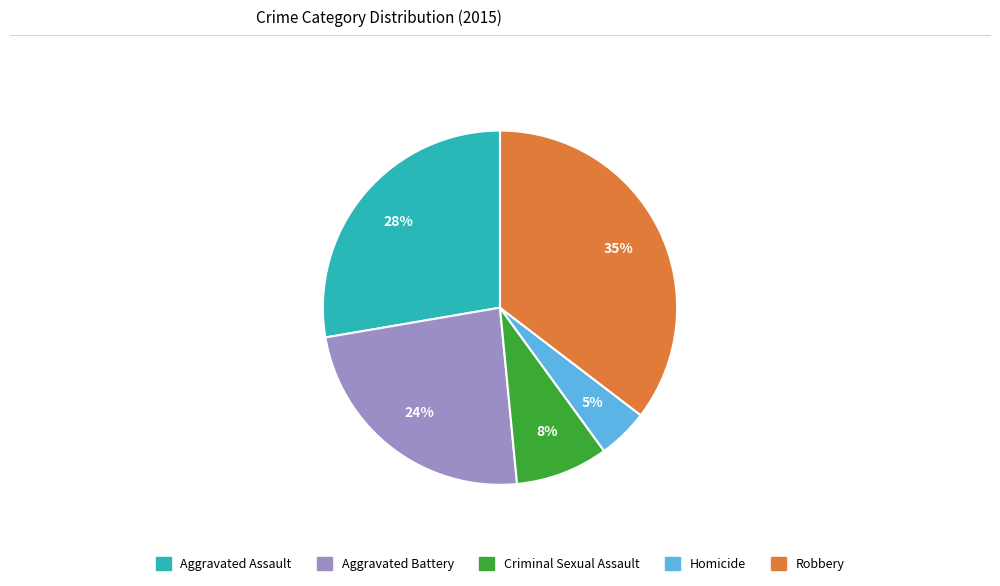

Count the number of slices in the pie.

5